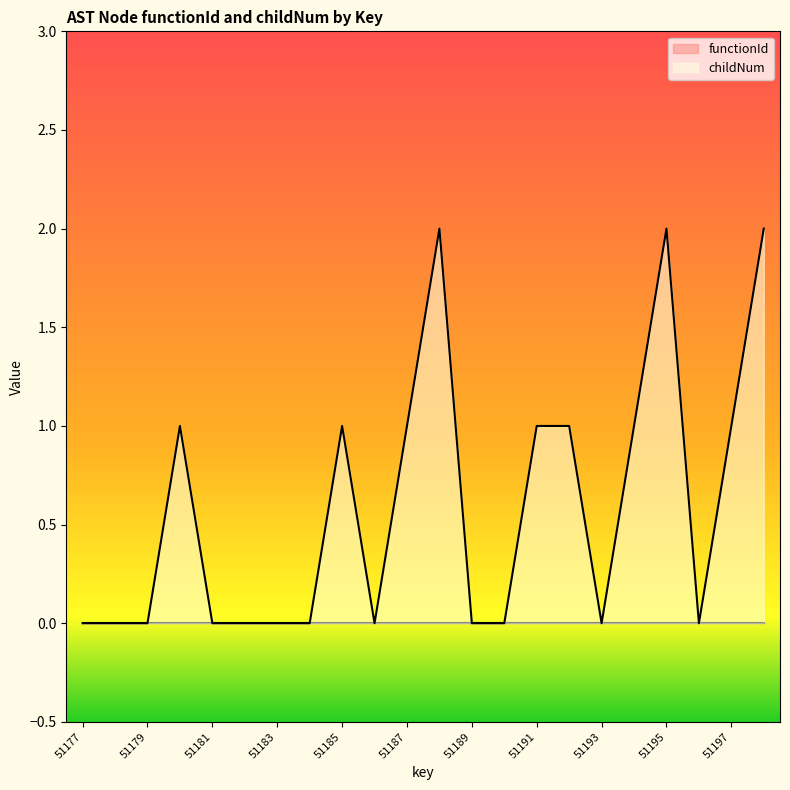

What is the change in value from 51185 to 51195?

+1